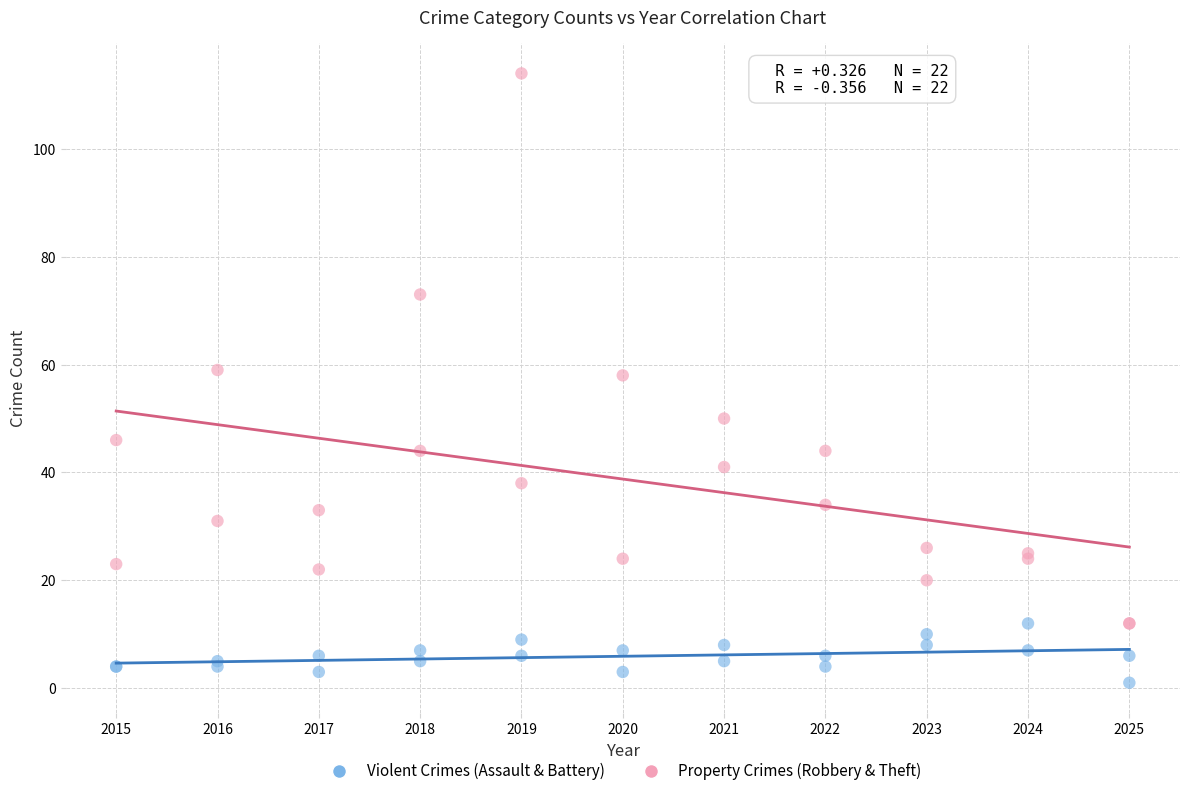

Which series contains the lowest Y value?

Violent Crimes (Assault & Battery)